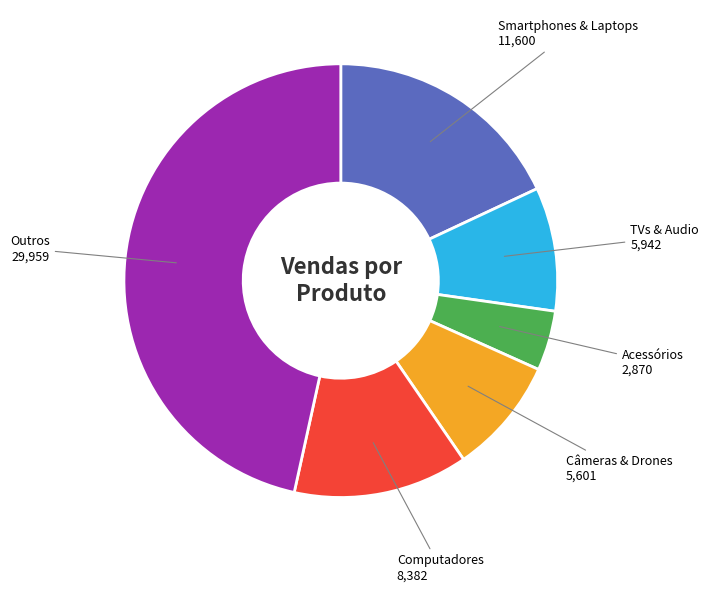

Is there any slice that represents more than half of the pie?

No